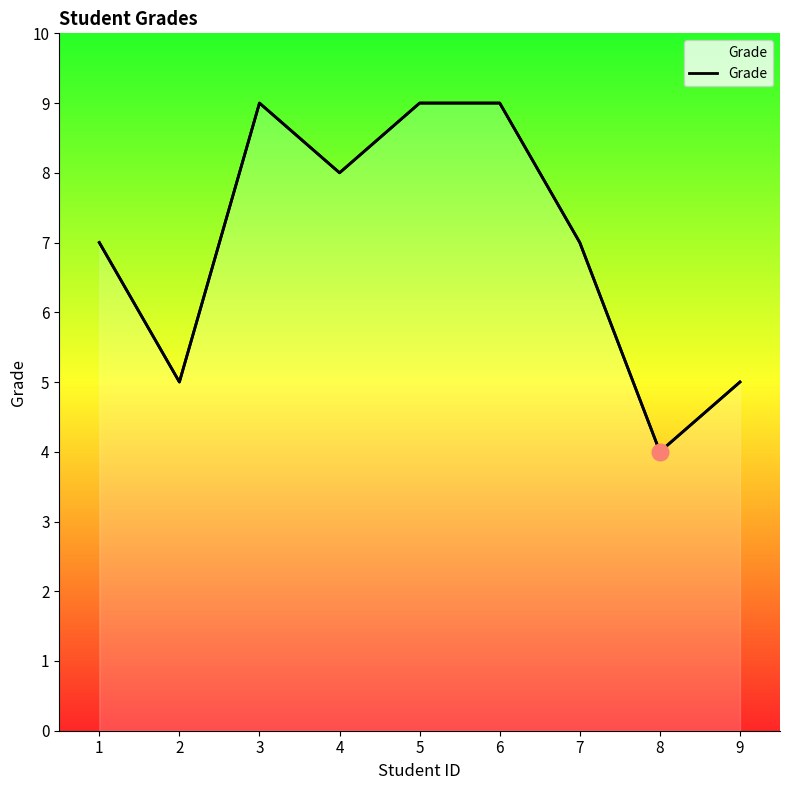

Rank the categories by value from lowest to highest.

8, 2, 9, 1, 7, 4, 3, 5, 6